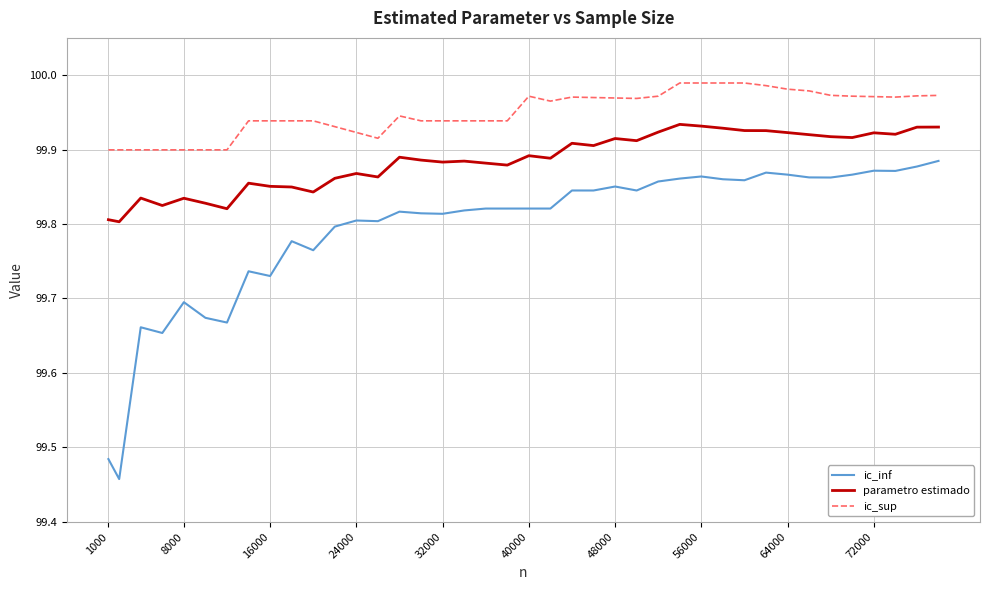

Which series has the largest total across all categories?

ic_sup